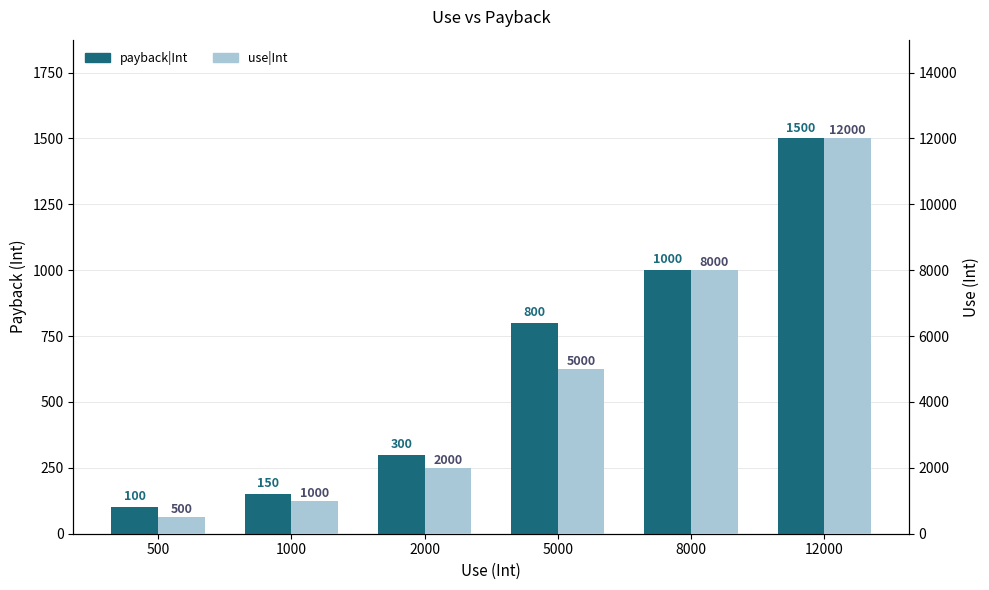

What is the minimum value for use|Int?

500